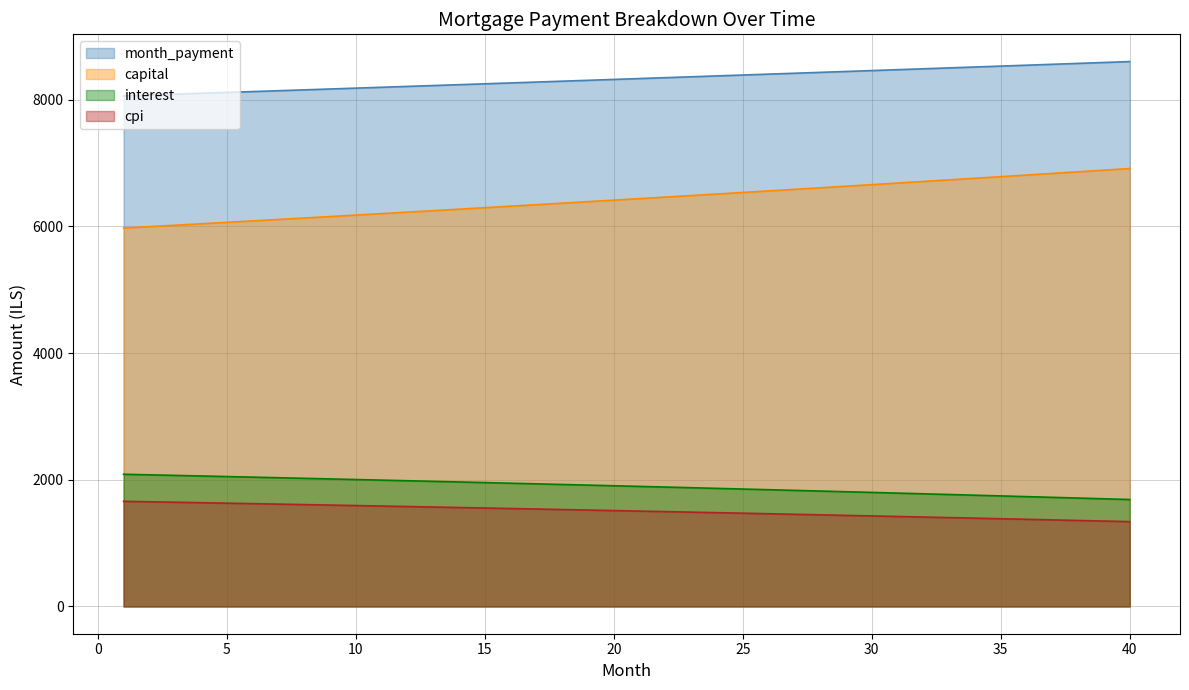

What value does the cpi series have at 31?

1420.3